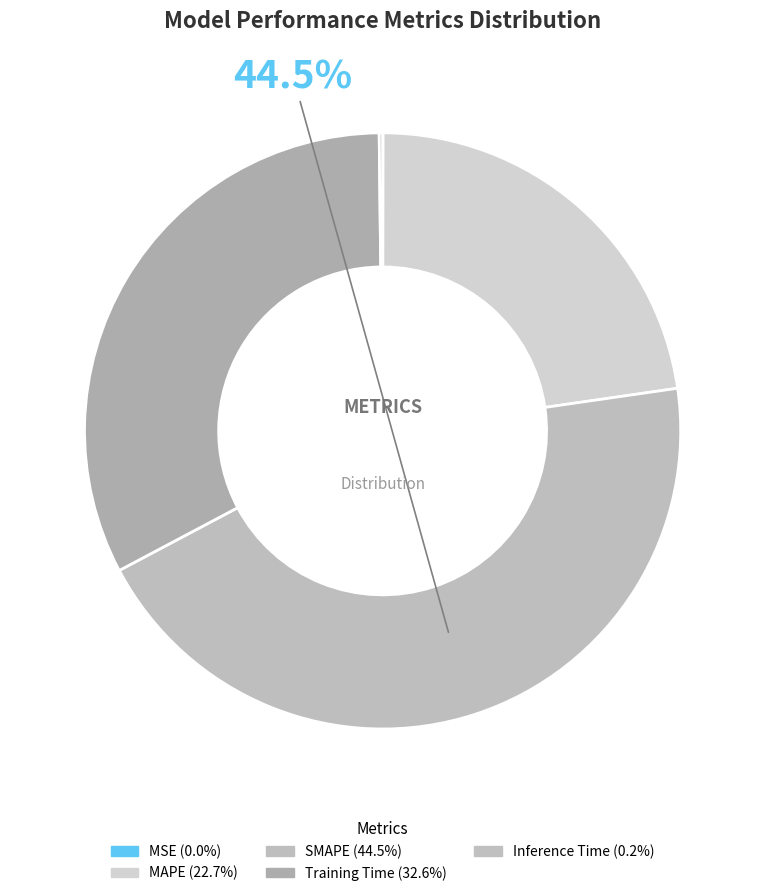

How many slices are in this pie chart?

5